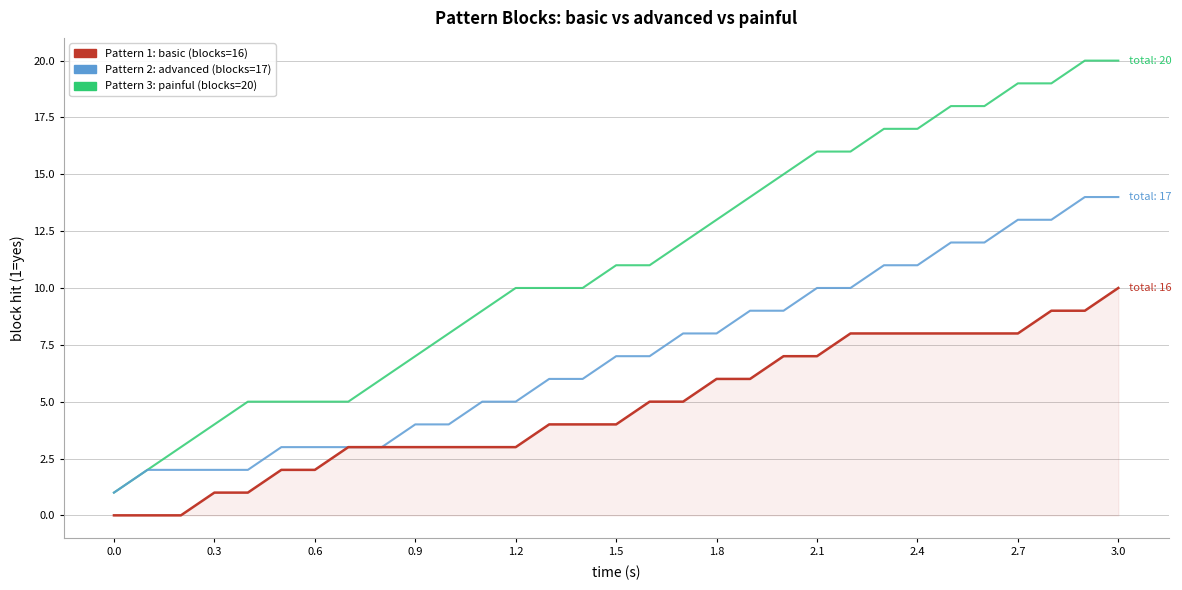

What is the maximum value shown in the chart?

20